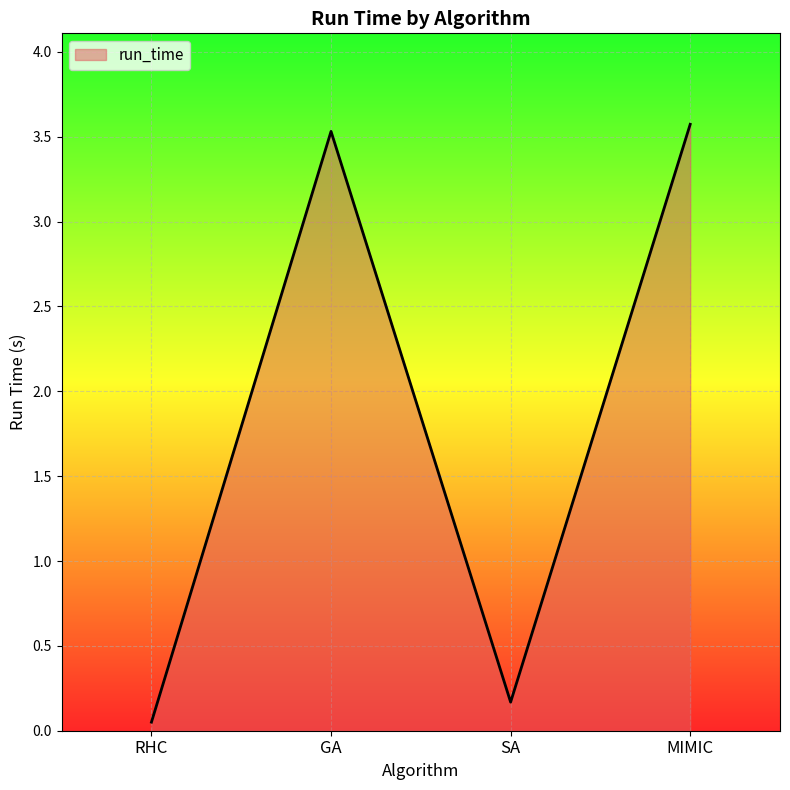

What is the sum of all values?

7.3